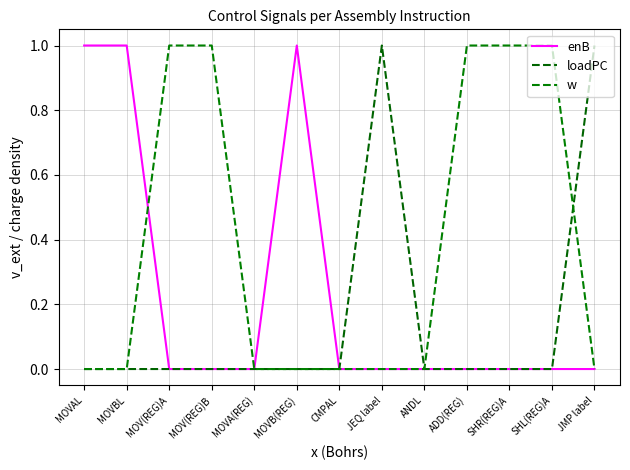

What is the difference between the highest and lowest values at SHR(REG)A?

1